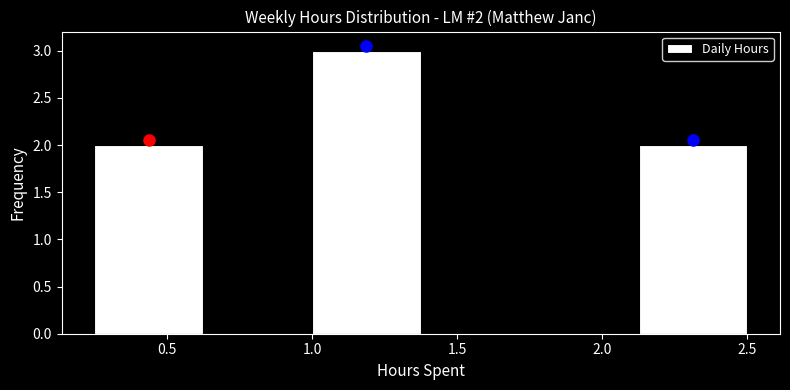

Which range on the x-axis has the tallest bar?

1.000 to 1.375